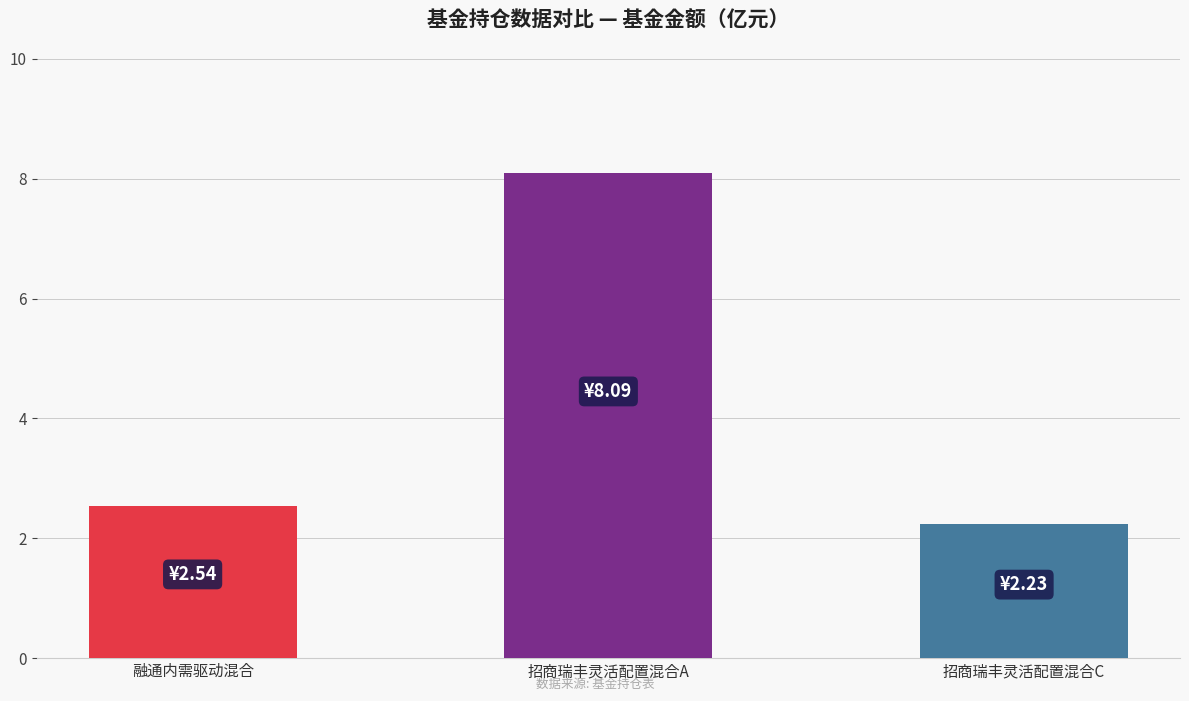

Reading left to right, list all the values displayed in this chart.

融通内需驱动混合=2.5	招商瑞丰灵活配置混合A=8.1	招商瑞丰灵活配置混合C=2.2